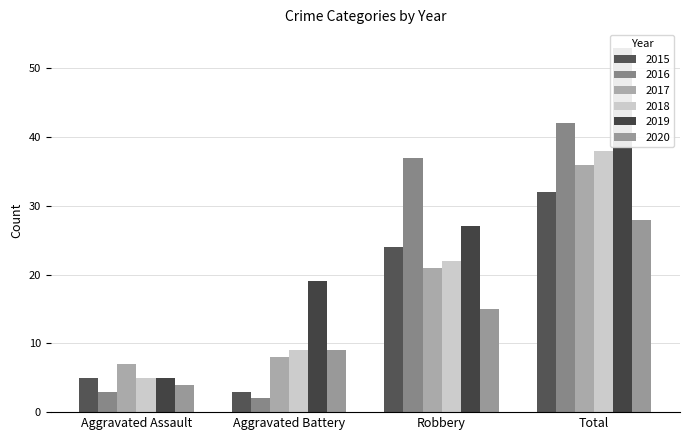

Is the value of 2020 at Aggravated Assault greater than the value of 2017 at Aggravated Battery?

No